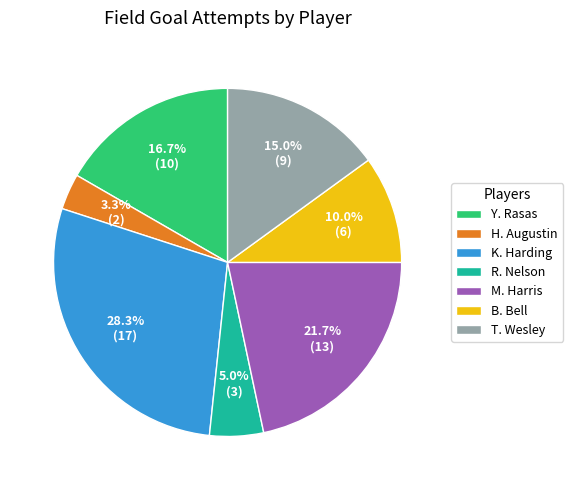

Is R. Nelson the majority of the pie?

No